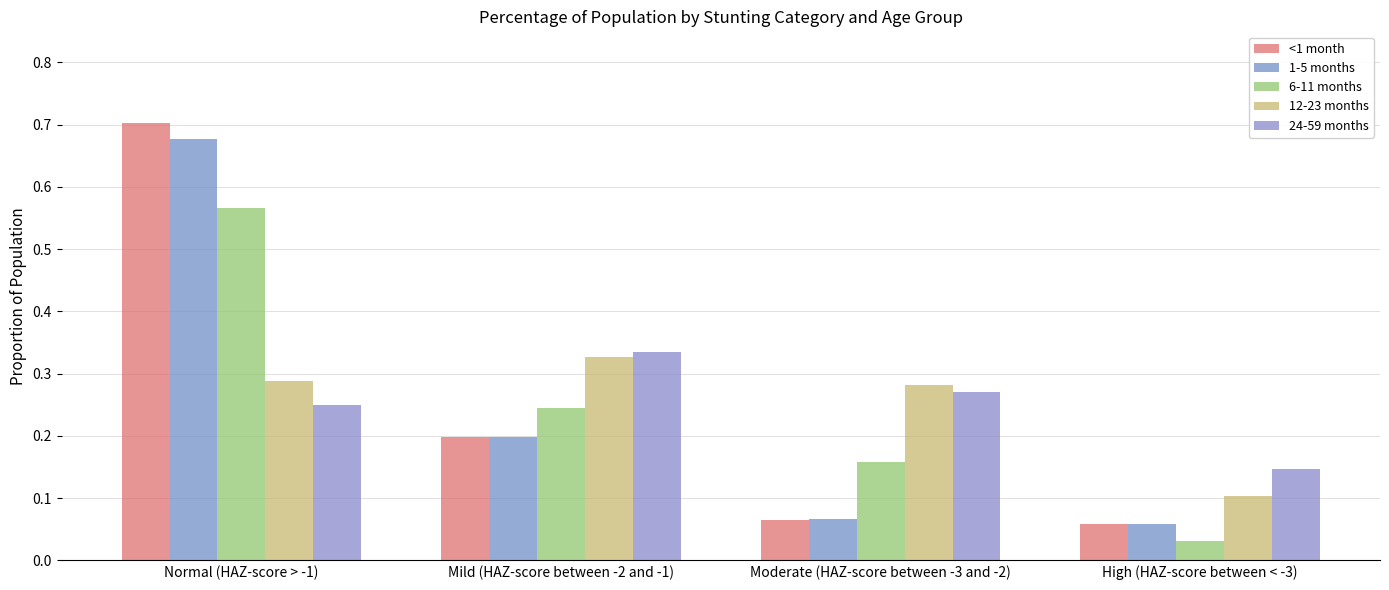

Count the number of data series in this chart.

5